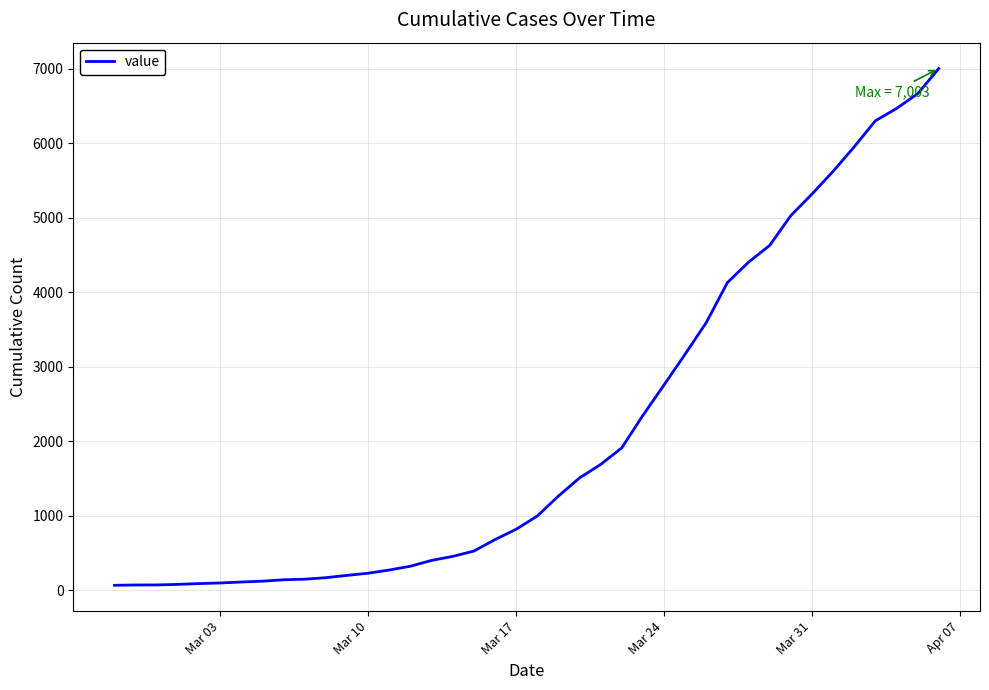

What is the maximum value shown in the chart?

7003